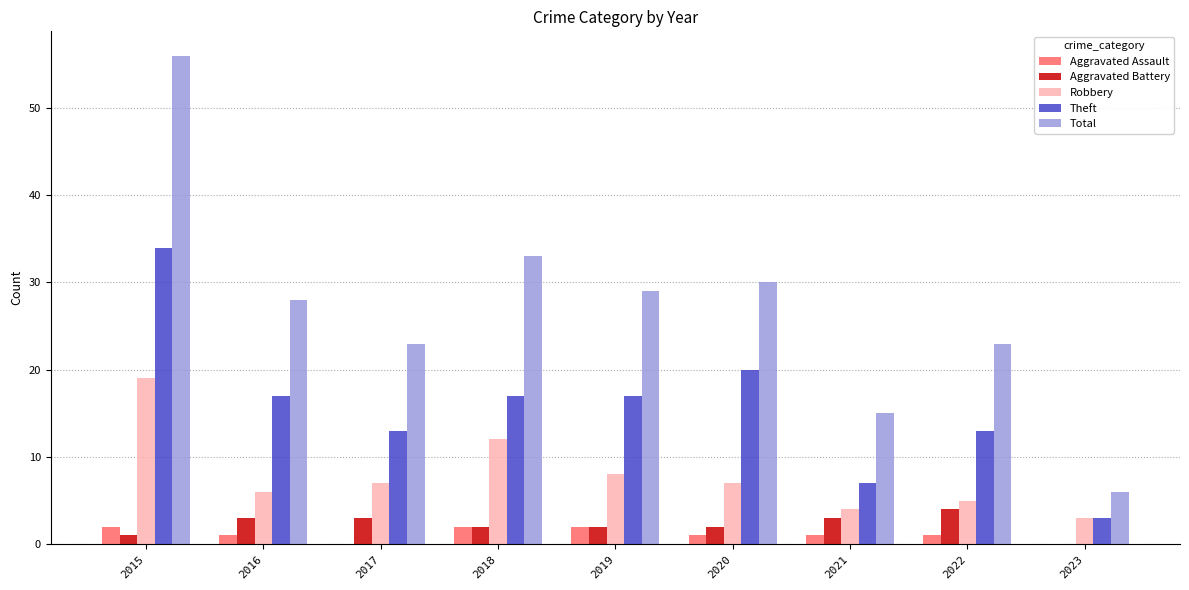

How many groups of bars are there?

9